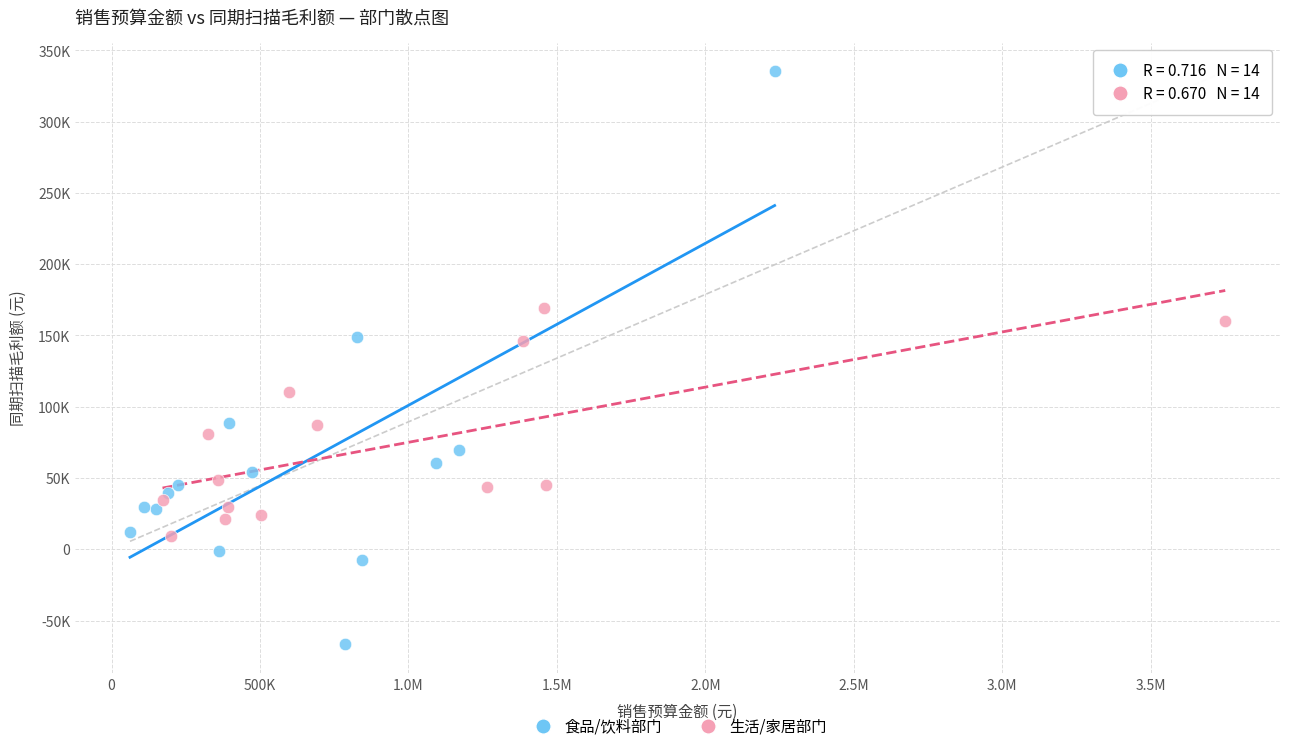

Which series reaches the maximum Y coordinate?

食品/饮料部门